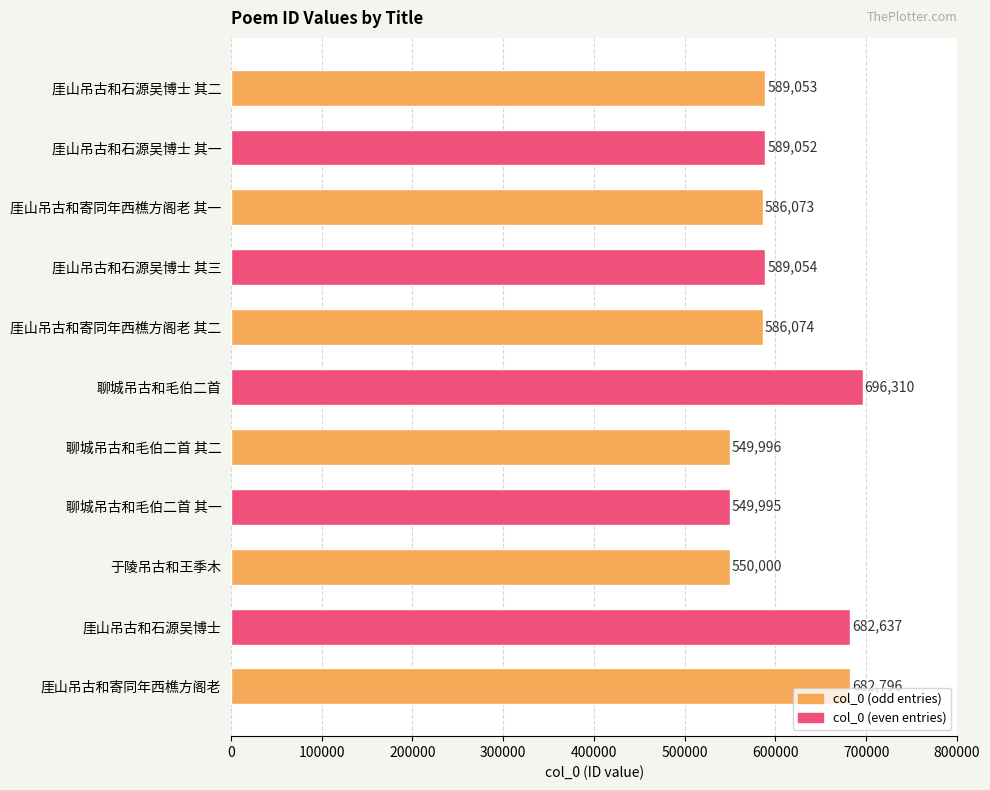

Does the chart contain stacked bars?

No